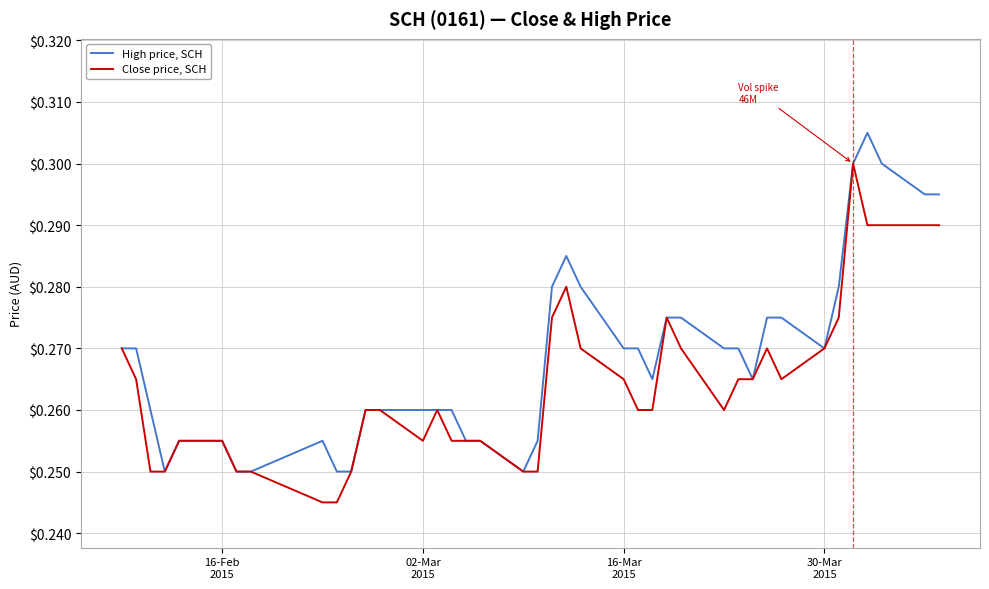

How many lines are shown in the chart?

2